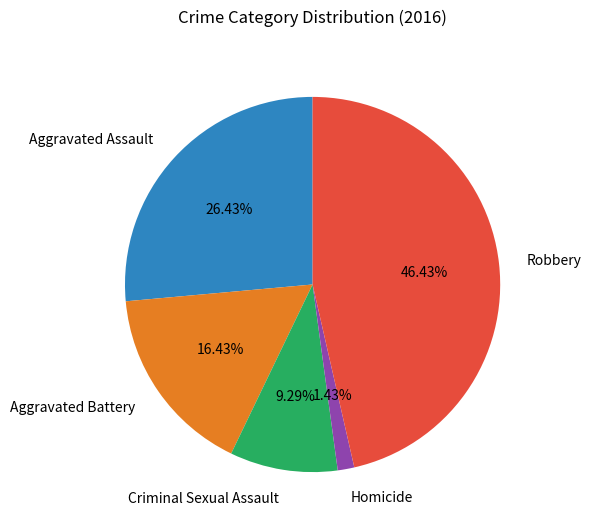

Is the sum of Aggravated Assault and Aggravated Battery greater than half?

No